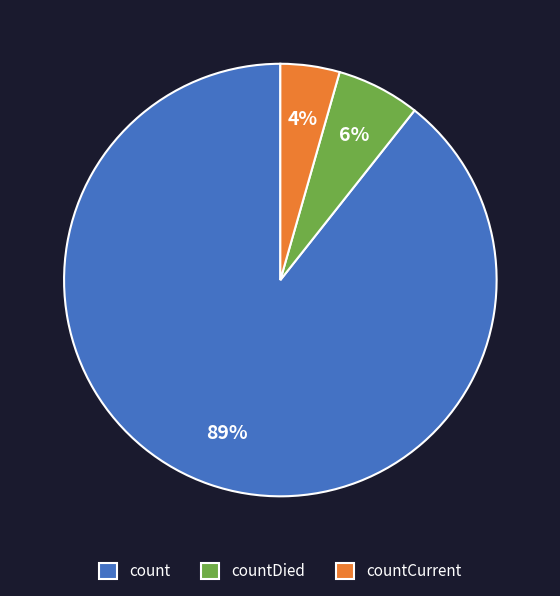

Is countCurrent the majority of the pie?

No